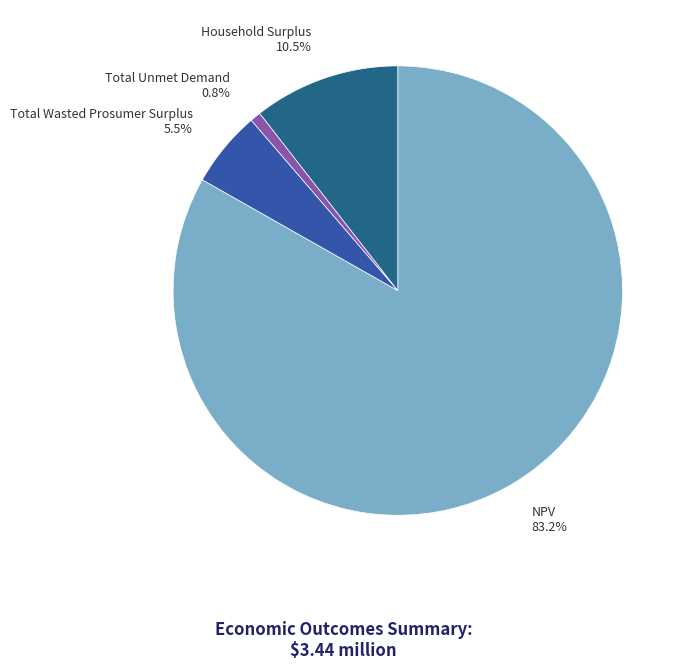

To the nearest percent, what percentage of the pie is Total Unmet Demand?

1%